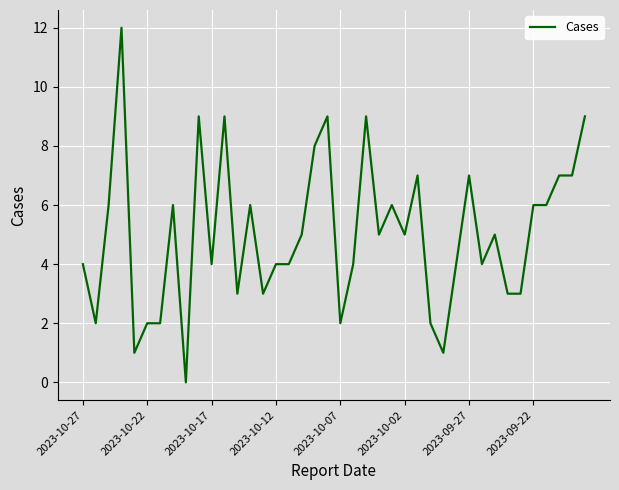

Reading left to right, transcribe all the data shown in this chart.

4	2	6	12	1	2	2	6	0	9	4	9	3	6	3	4	4	5	8	9	2	4	9	5	6	5	7	2	1	4	7	4	5	3	3	6	6	7	7	9